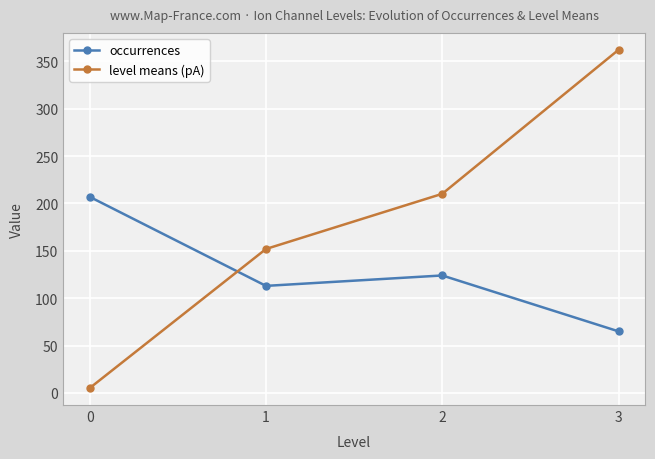

The level means (pA) series shows 5.1 at 0. True or false?

True